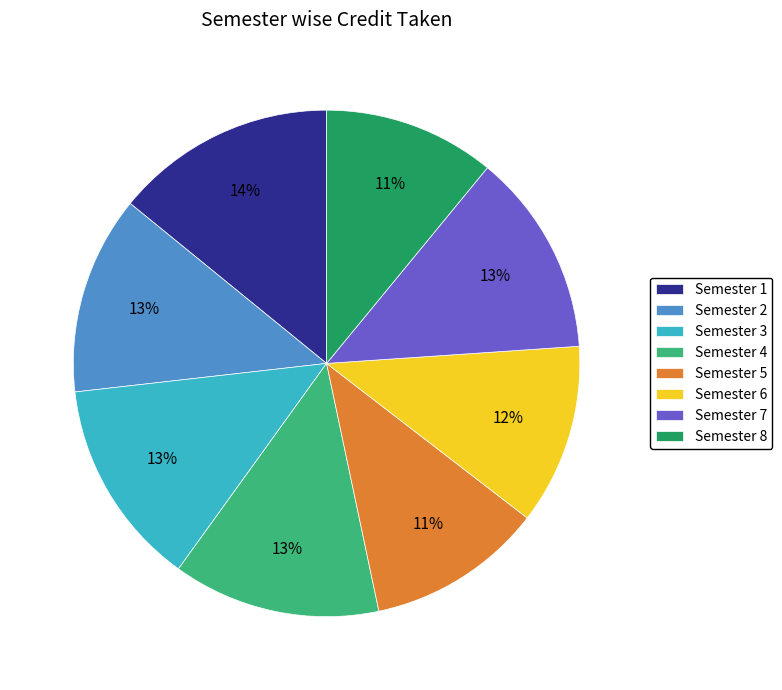

Count the number of slices in the pie.

8